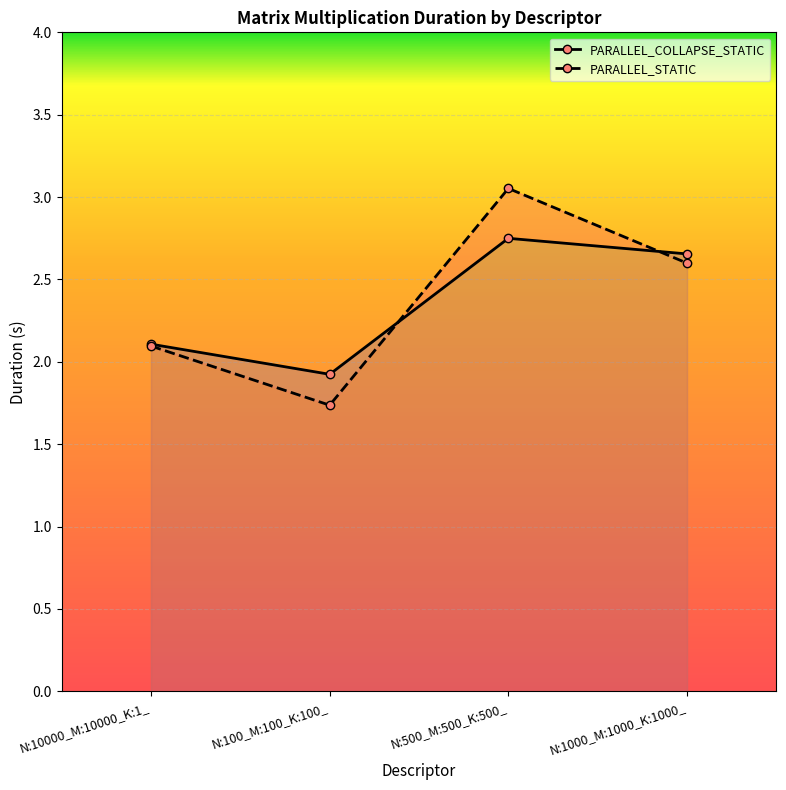

Rank the series by their average value, from lowest to highest.

PARALLEL_COLLAPSE_STATIC, PARALLEL_STATIC